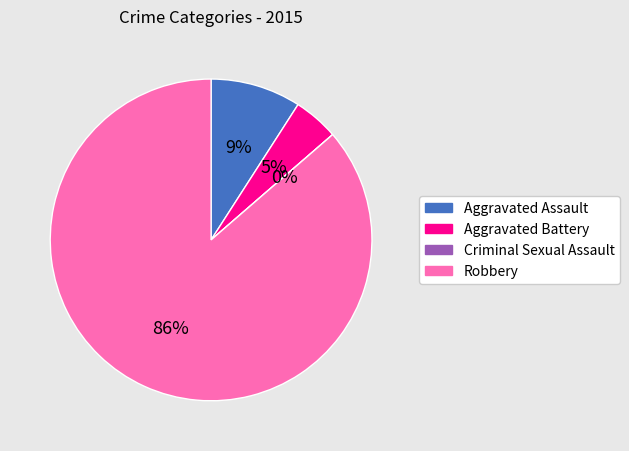

The Aggravated Assault slice represents 9% of the pie. True or false?

True